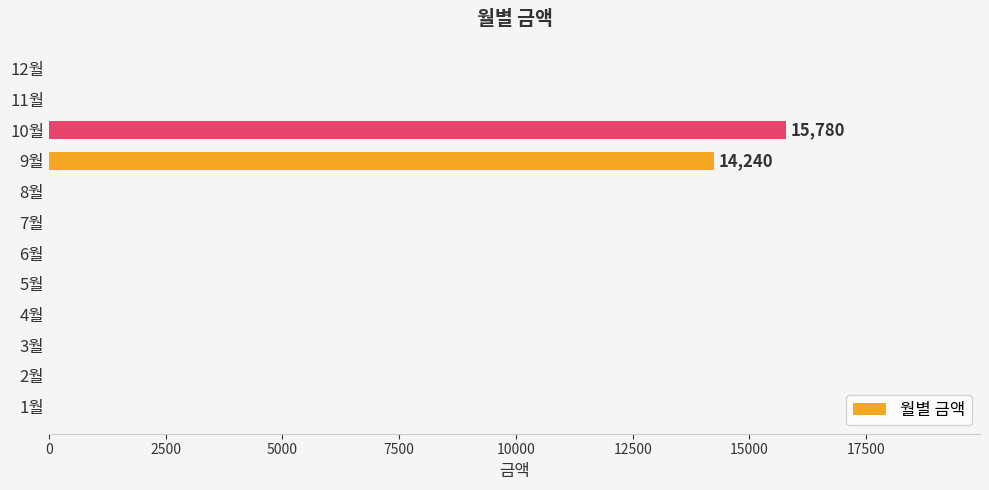

What is the change in value from 7월 to 9월?

+14240